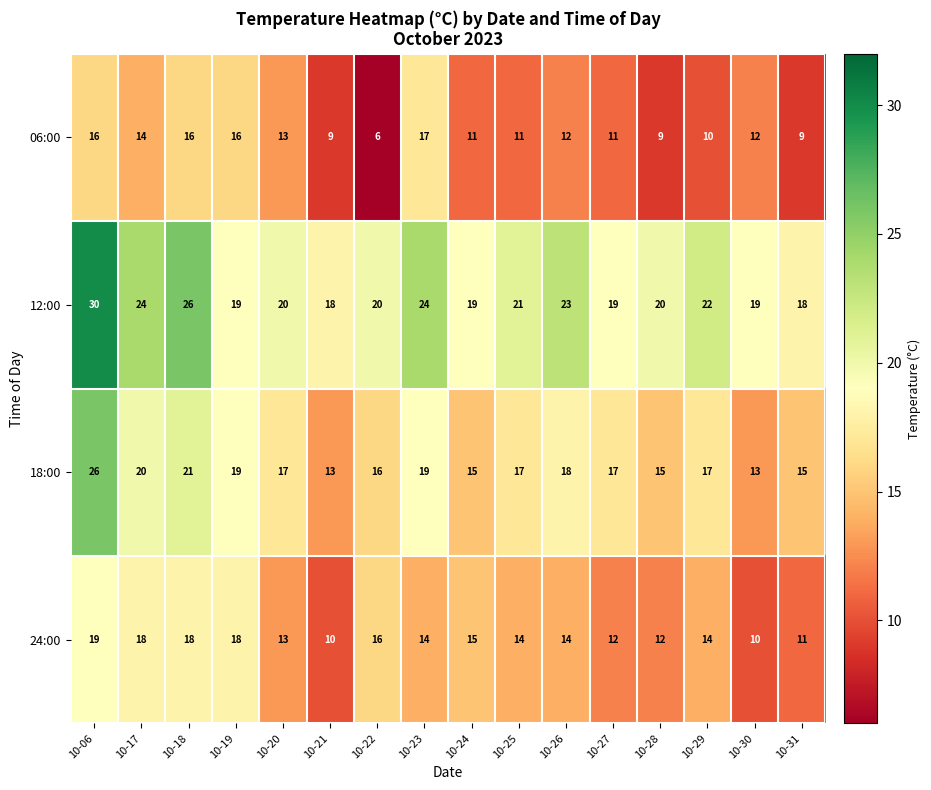

At which category is the sum across all series the highest?

10-06